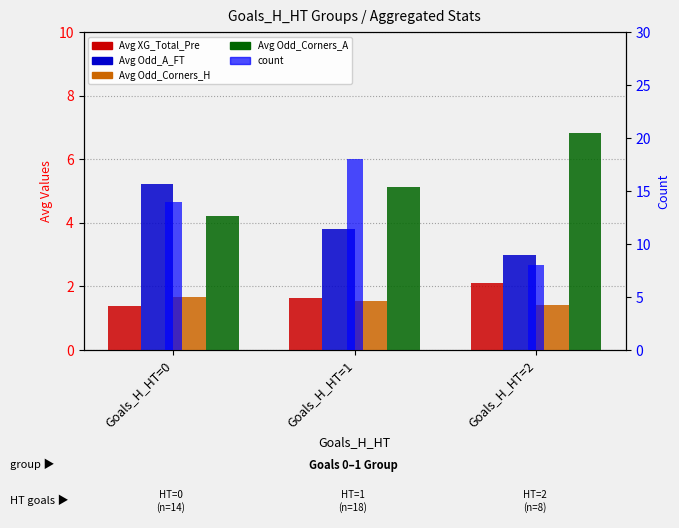

What is the total value across all series at Goals_H_HT=0?

26.5